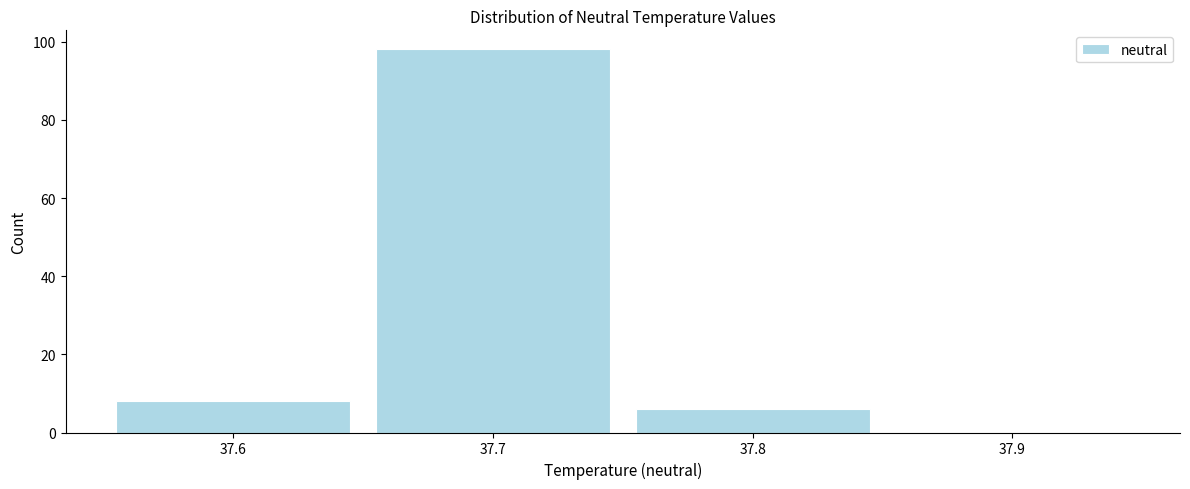

Reading left to right, transcribe this chart: for each bar, give the range it covers on the x-axis and its height. The values are not printed on the chart, so give them approximately, as read against the axis.

37.55 to 37.65: 8
37.65 to 37.75: 98
37.75 to 37.85: 6
37.85 to 37.95: 0